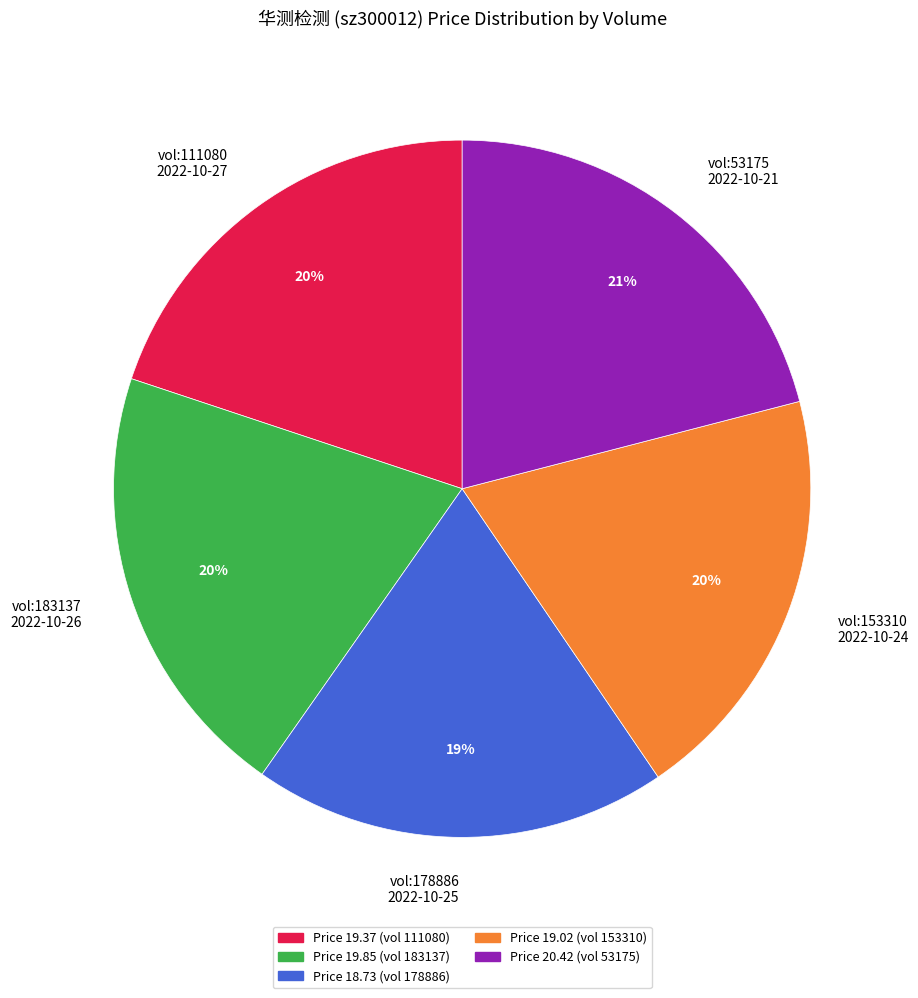

Which slice is the largest?

vol:53175 2022-10-21